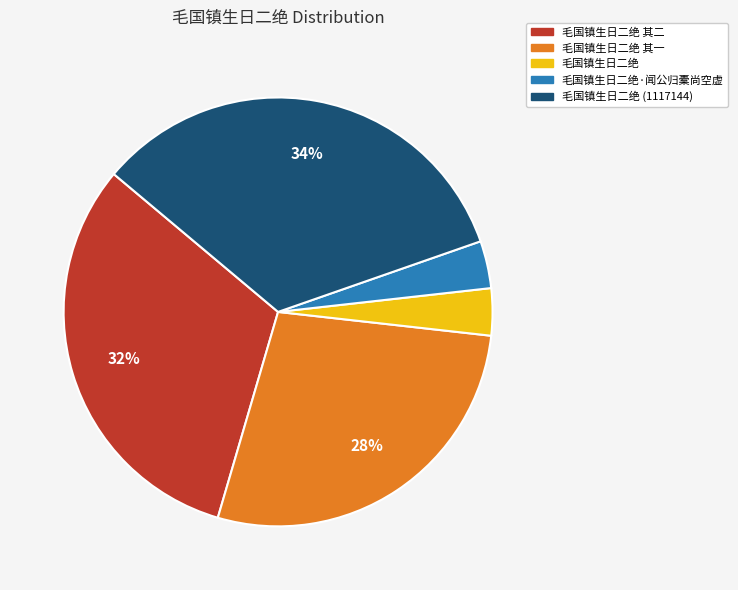

Is there any slice that represents more than half of the pie?

No